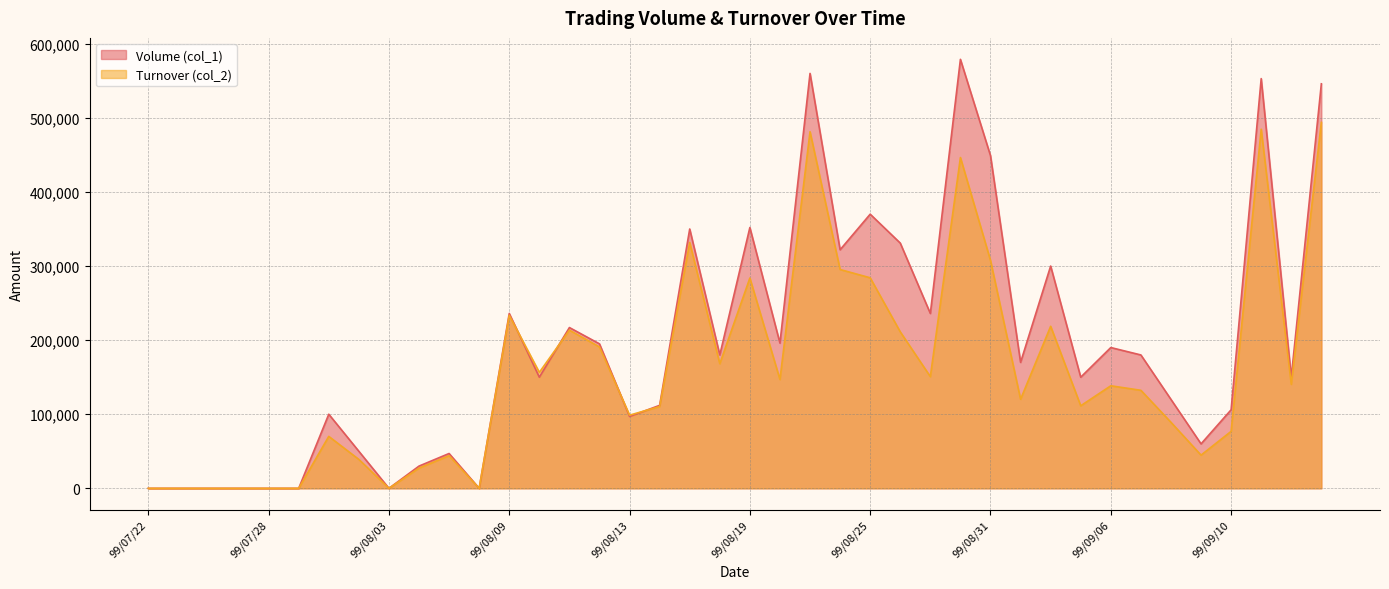

What is the average value of the Volume (col_1) series?

192100